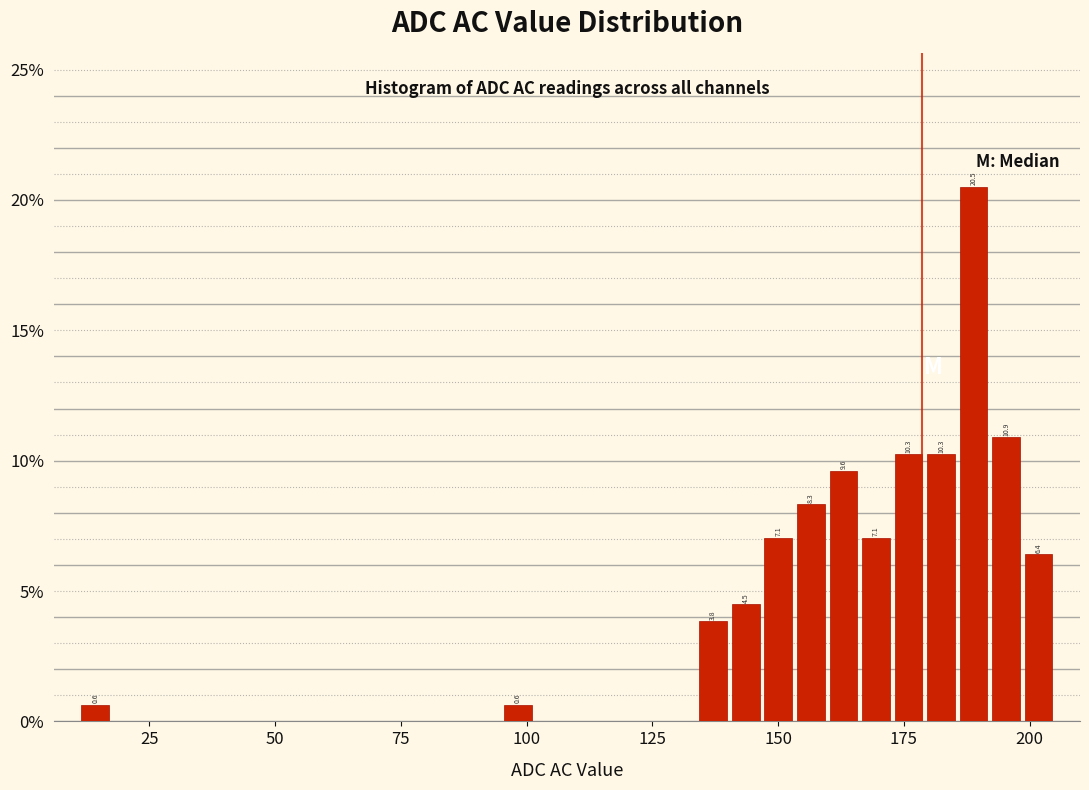

Around what value on the x-axis is the tallest bar? Give the approximate position of its centre, as read against the axis.

190